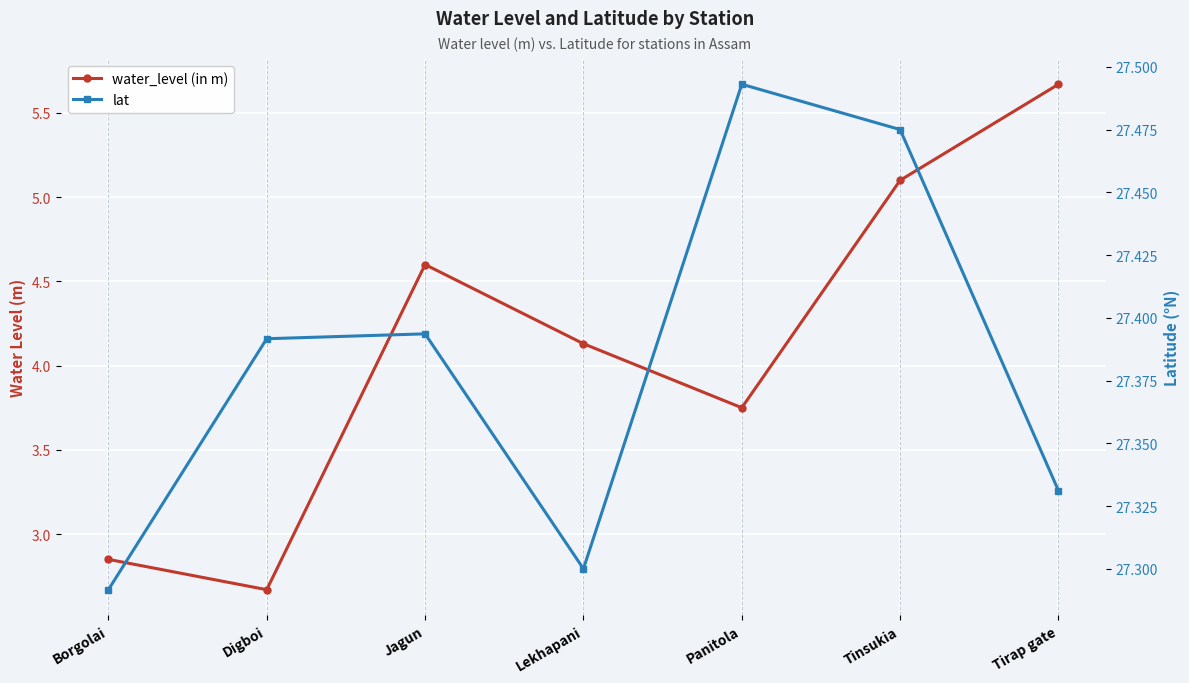

Between Borgolai and Tinsukia, which series saw the biggest shift?

water_level (in m)